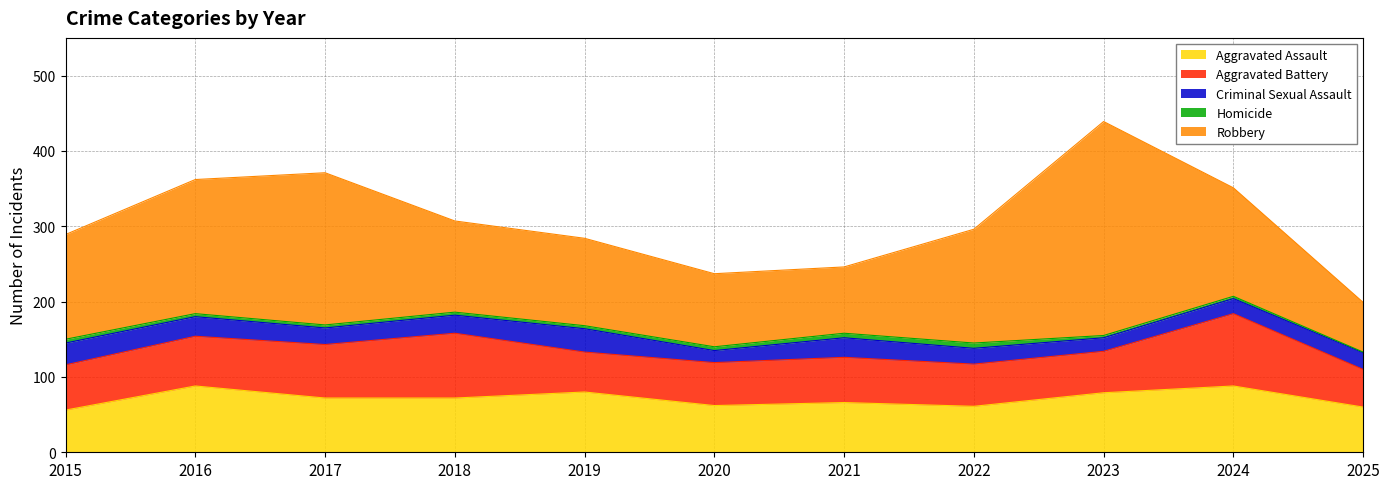

Reading left to right, what are all the values shown in this chart?

Aggravated Assault: 2015=56	2016=88	2017=72	2018=72	2019=80	2020=62	2021=66	2022=61	2023=79	2024=88	2025=60
Aggravated Battery: 2015=60	2016=66	2017=71	2018=86	2019=53	2020=57	2021=60	2022=56	2023=55	2024=96	2025=50
Criminal Sexual Assault: 2015=29	2016=26	2017=22	2018=24	2019=31	2020=16	2021=26	2022=21	2023=18	2024=20	2025=22
Homicide: 2015=5	2016=4	2017=4	2018=4	2019=4	2020=5	2021=6	2022=7	2023=3	2024=3	2025=1
Robbery: 2015=139	2016=178	2017=202	2018=121	2019=116	2020=97	2021=88	2022=151	2023=284	2024=144	2025=66